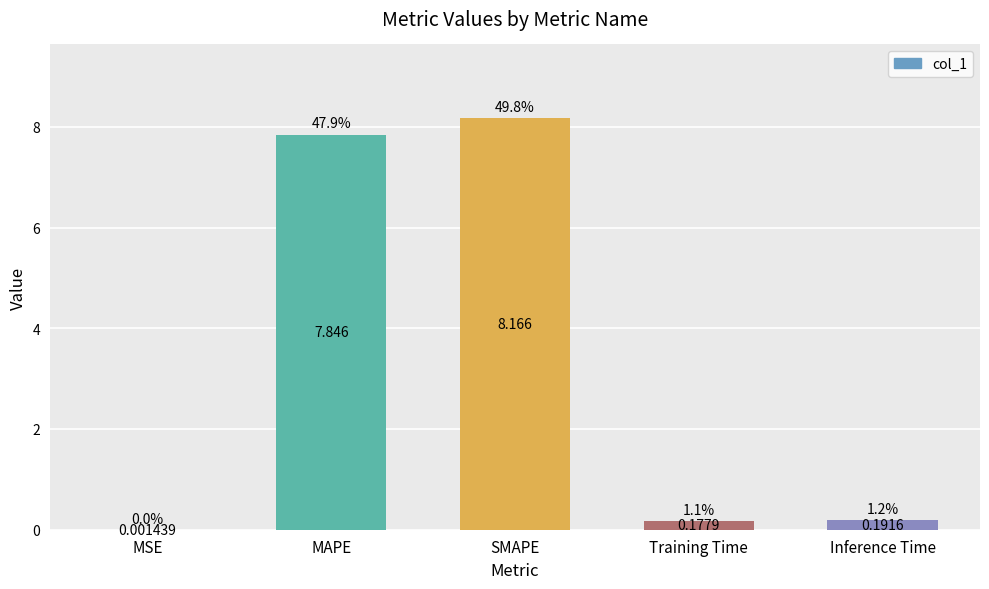

What is the difference between the values at SMAPE and Training Time?

8.0